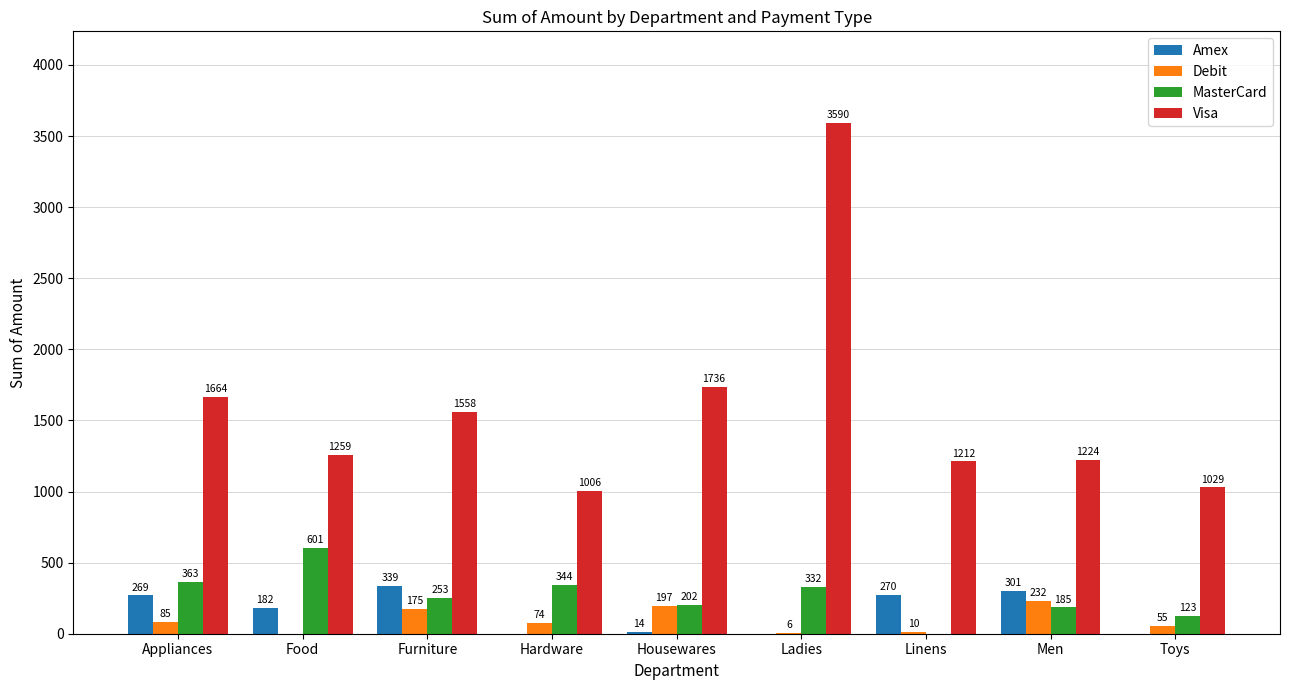

Does the chart contain stacked bars?

No